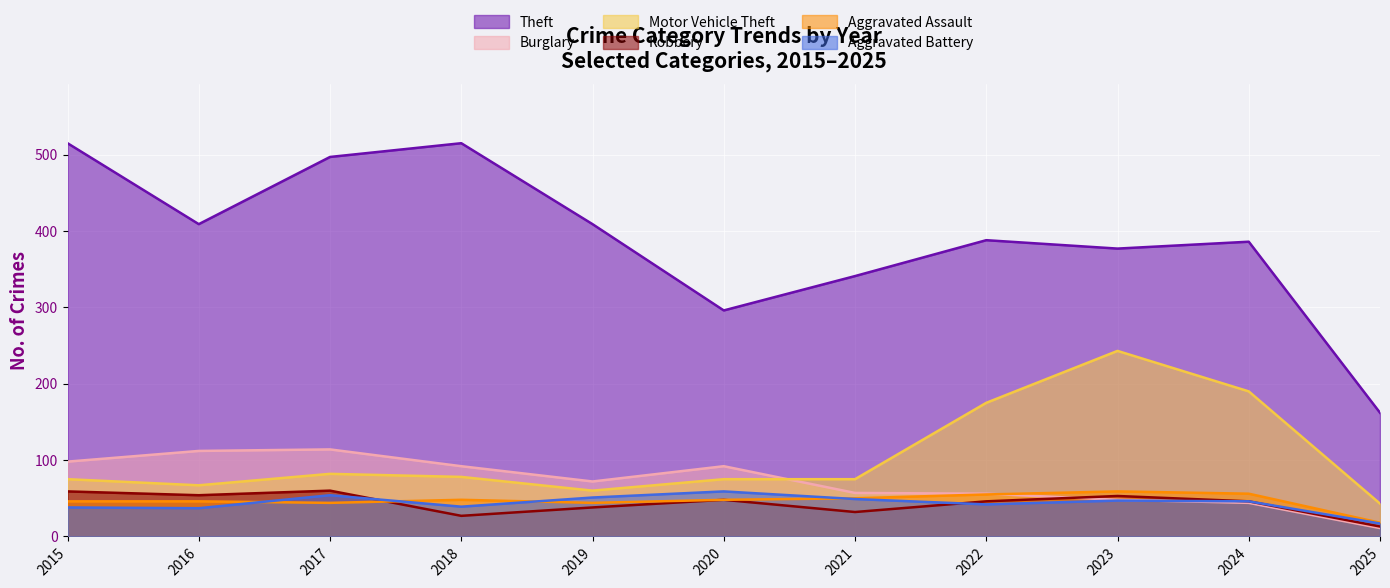

True or false: Aggravated Assault and Burglary intersect in this chart.

True